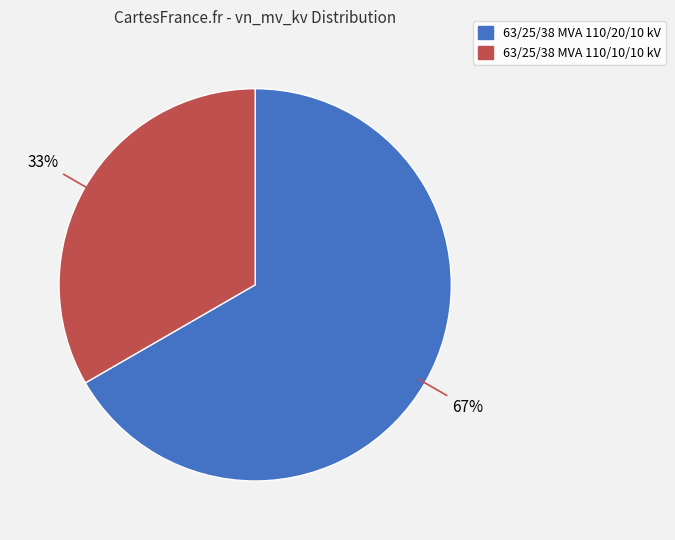

To the nearest percent, what is the average slice percentage?

50%